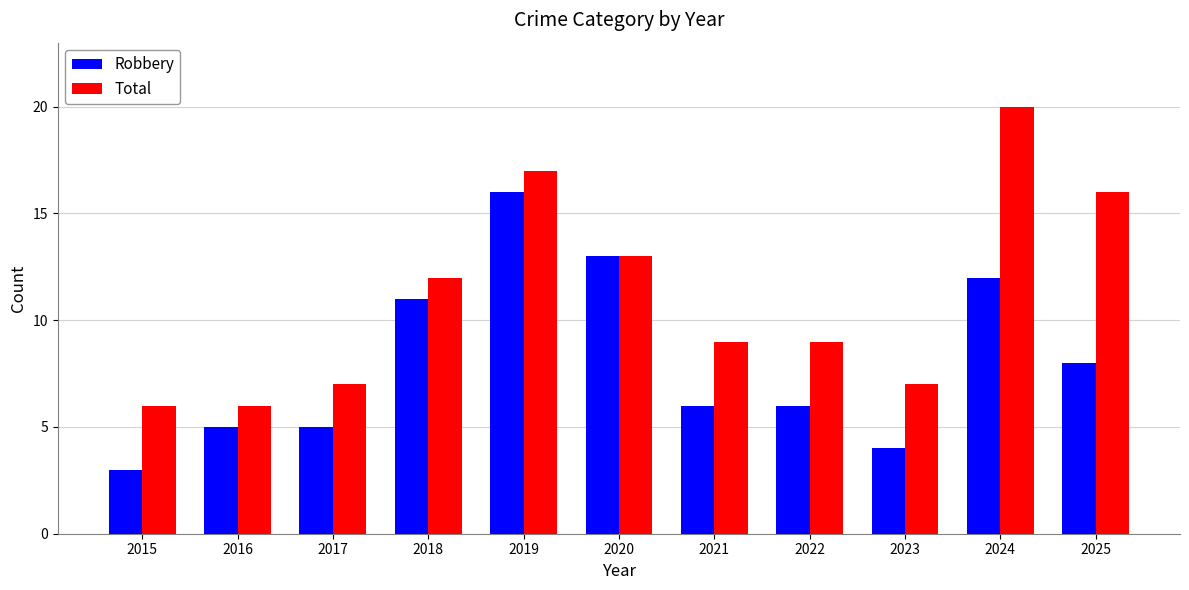

What are all the series names shown in the legend?

Robbery, Total